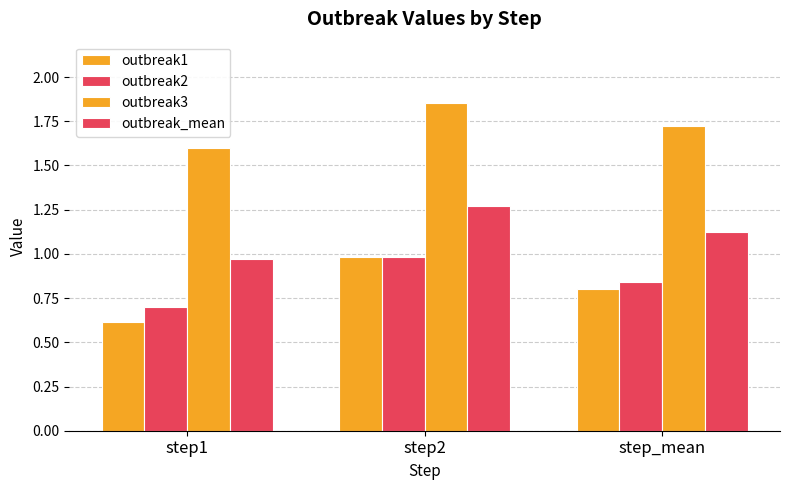

What is the difference between the maximum and second lowest values in the outbreak2 series?

0.1